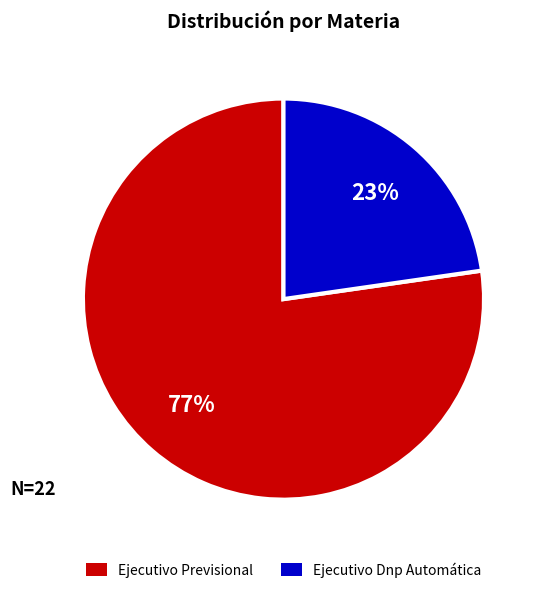

Is there a majority slice in this chart?

Yes